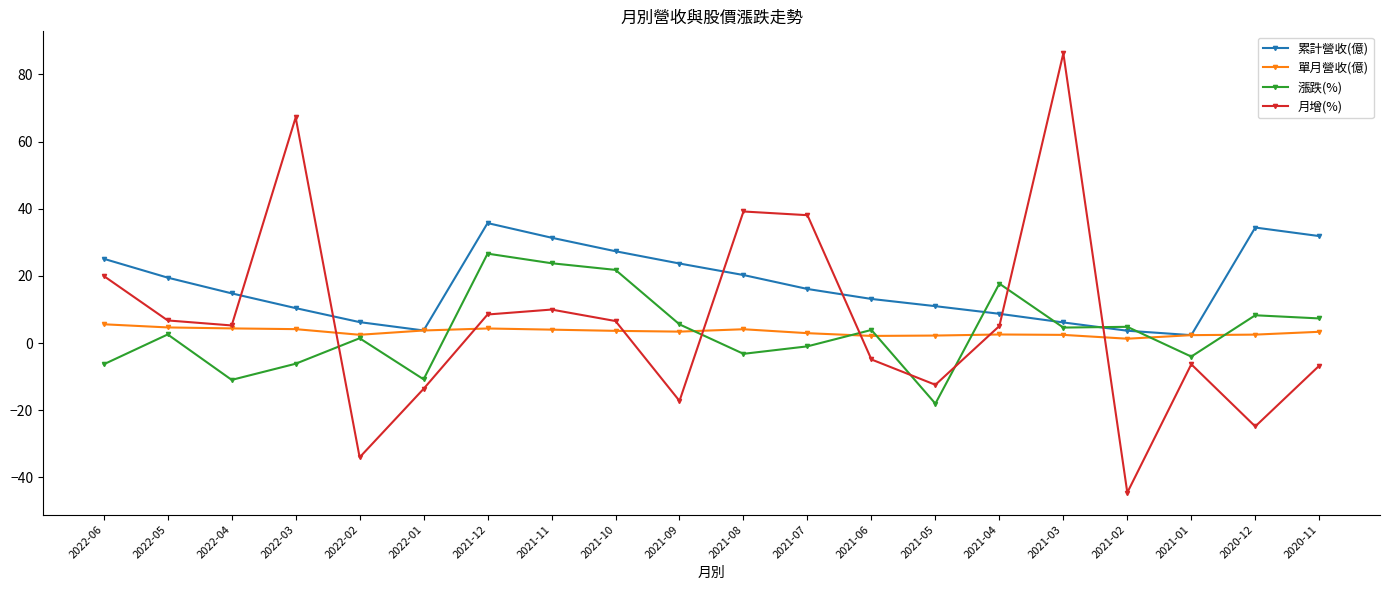

Which series has the largest range (max minus min)?

月增(%)